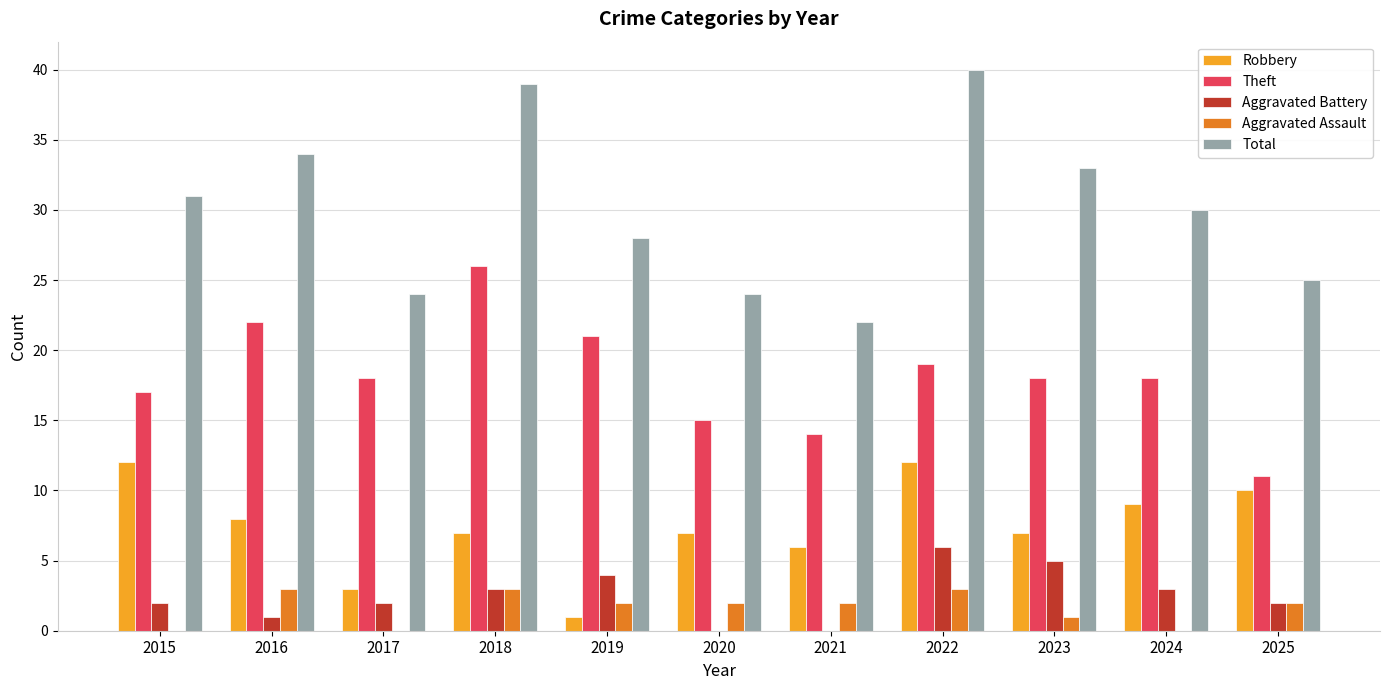

What is the sum of the Aggravated Assault values at 2018 and 2025?

5